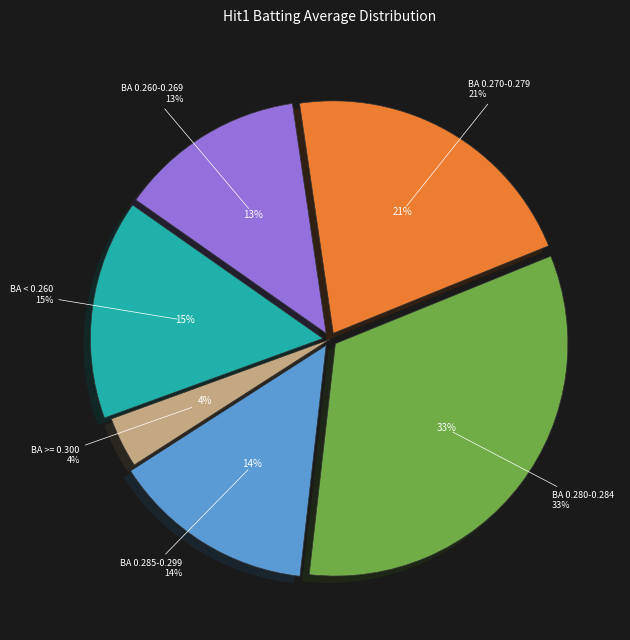

Is there a majority slice in this chart?

Yes